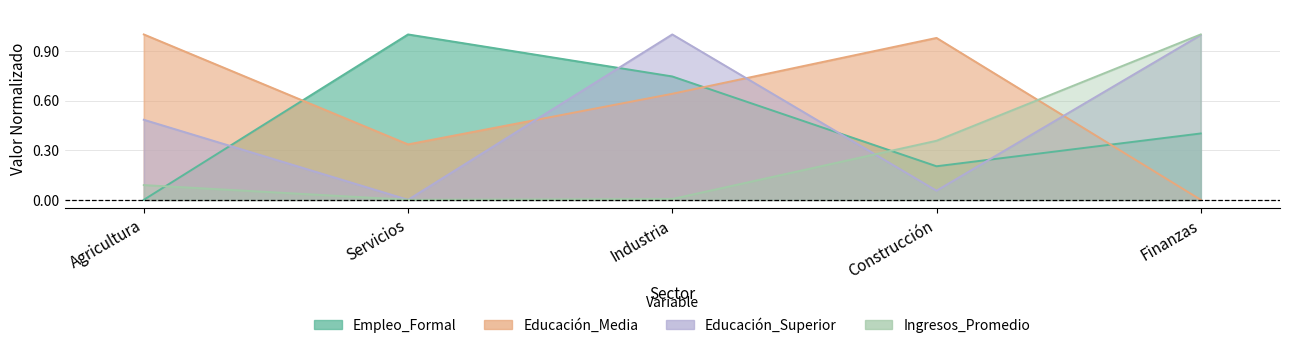

At which category is the sum across all series the highest?

Finanzas